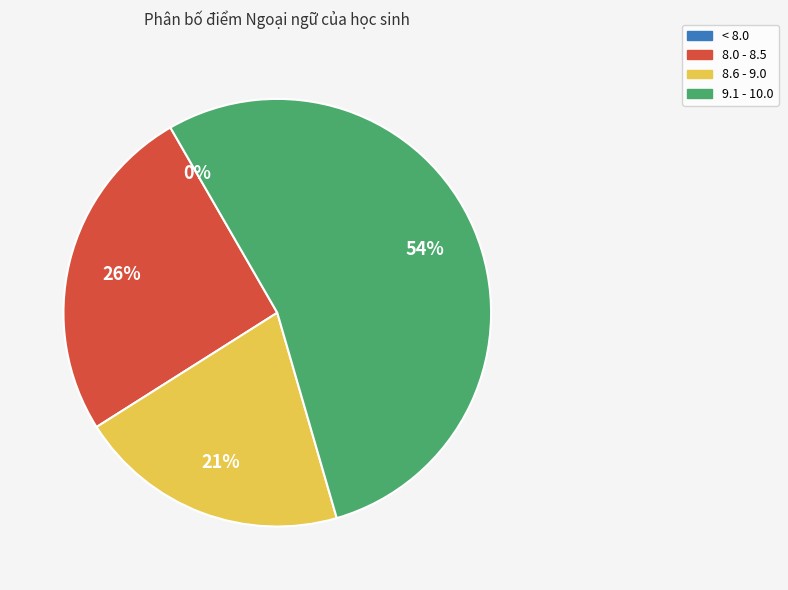

Is the sum of 11 and 8 greater than half?

No